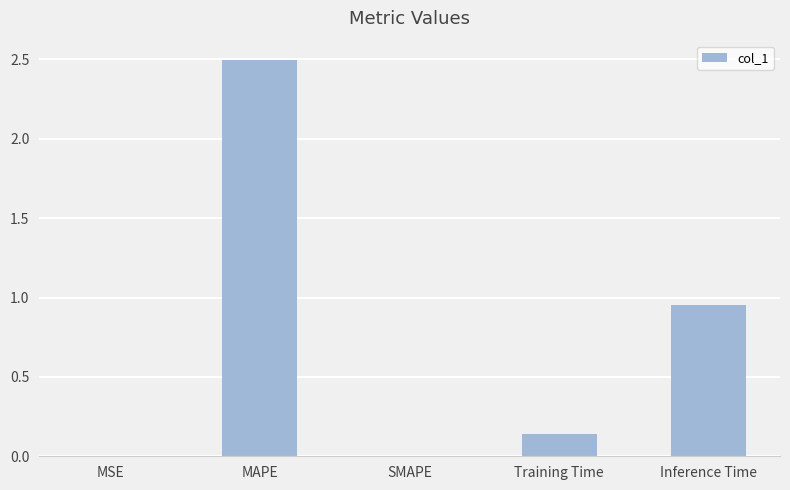

How many data points does each series have?

5